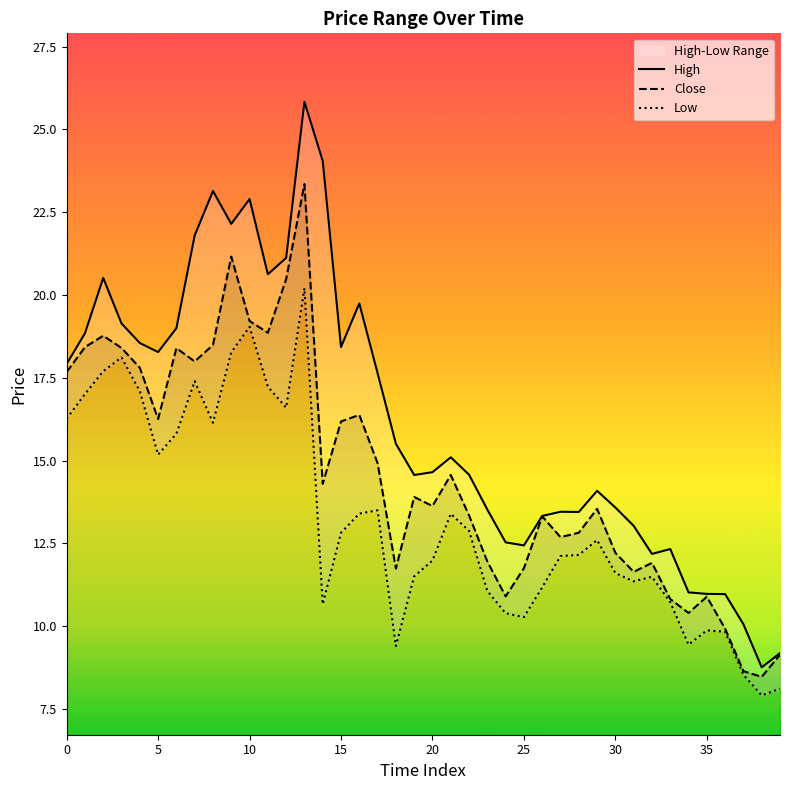

How many lines are shown in the chart?

3